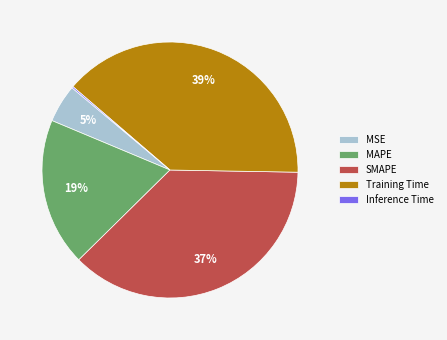

To the nearest percent, what is the difference between the largest and smallest slice percentages?

39%